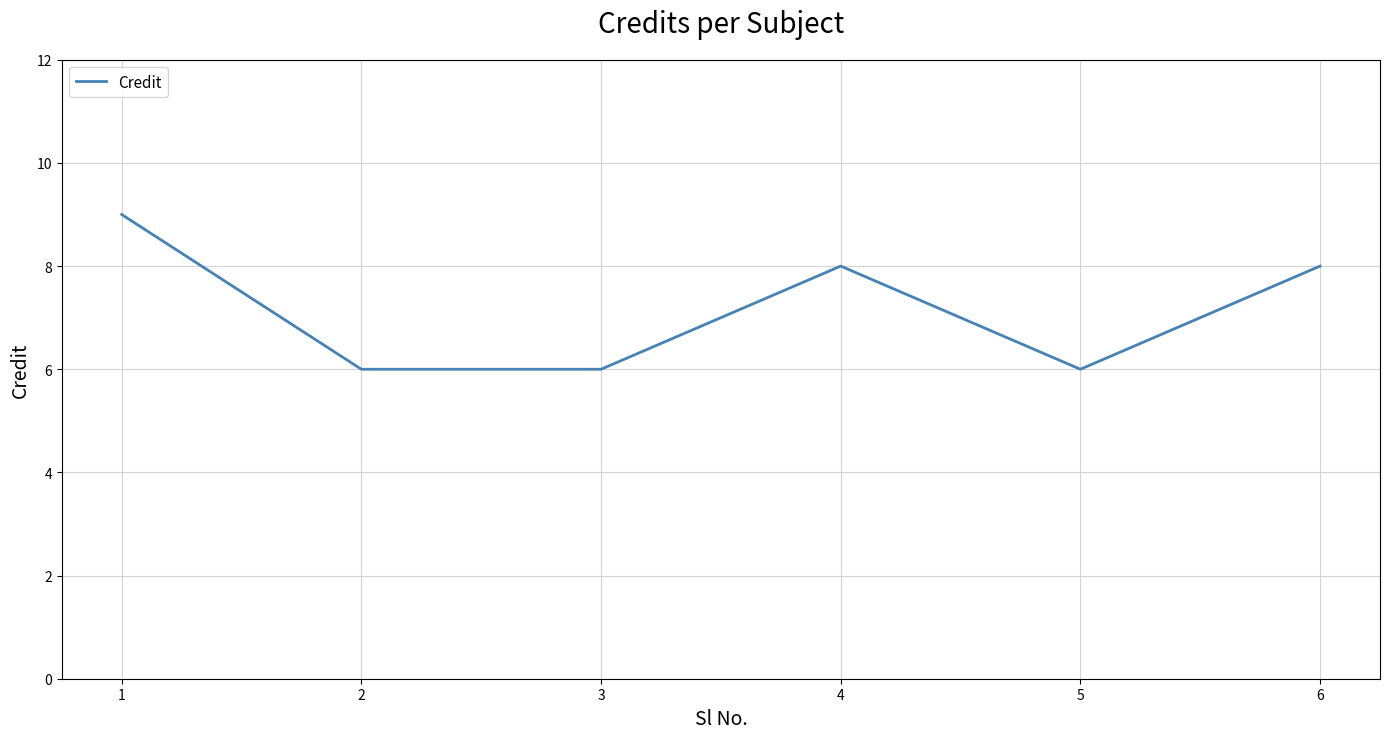

What value does the data have at 5?

6